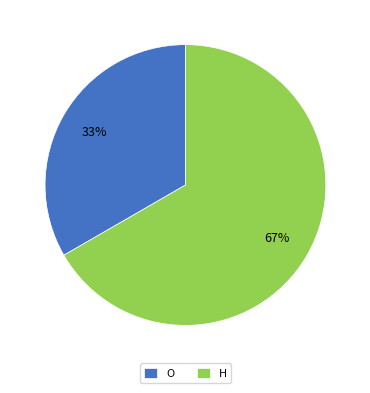

Combined, do H and O account for over 50%?

Yes